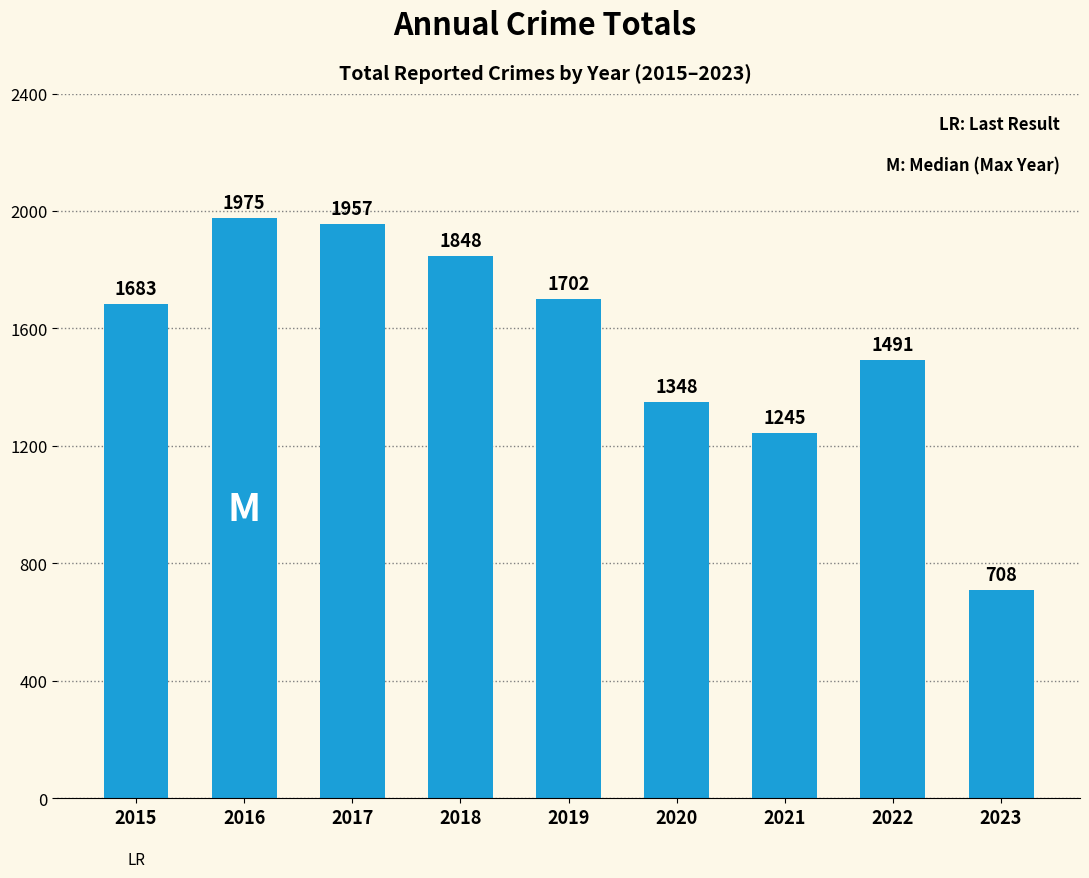

At which category does the chart reach its minimum across all series?

2023